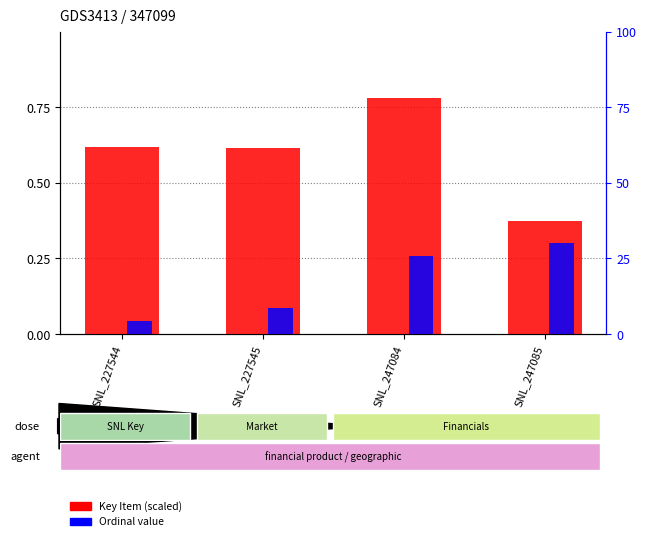

How many series are shown in this chart?

2